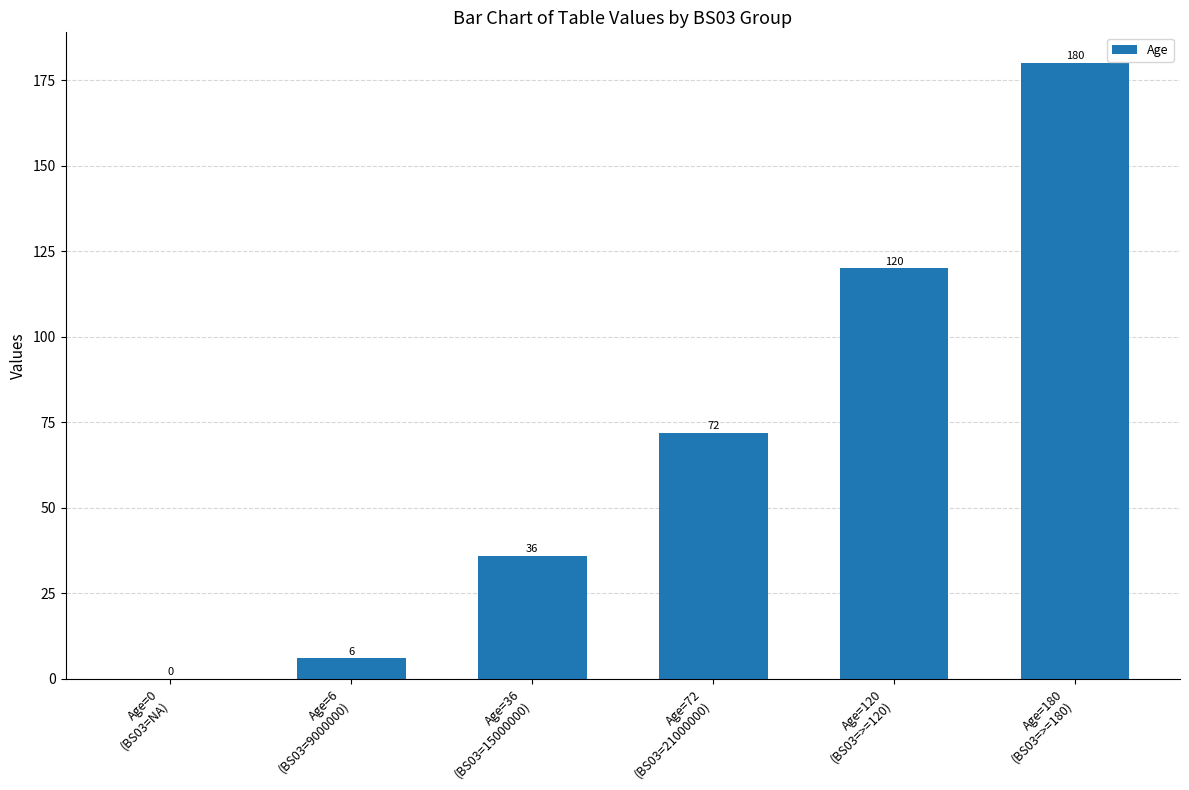

What is the sum of all values?

414